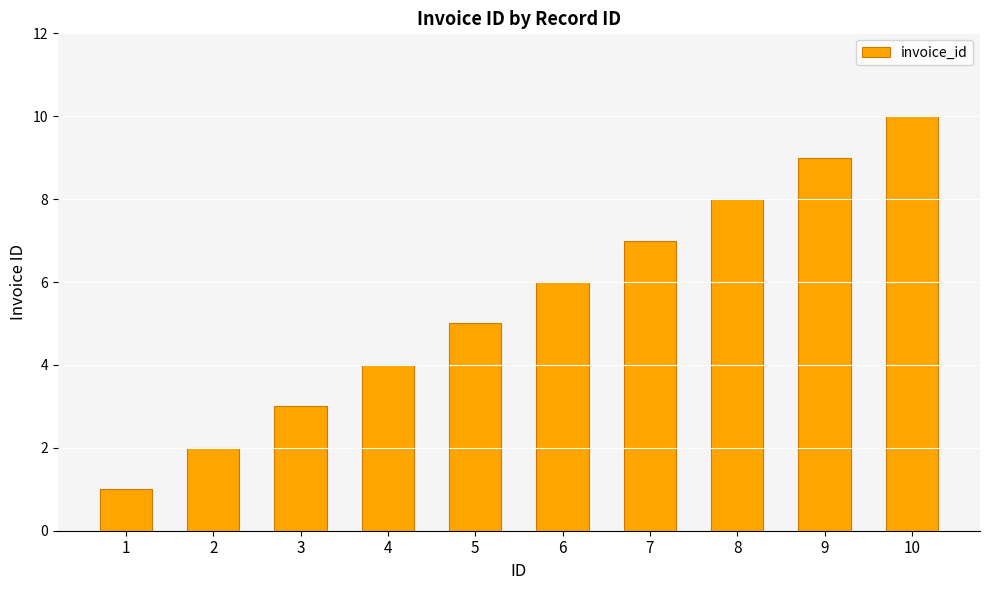

The value at 8 is 3. True or false?

False